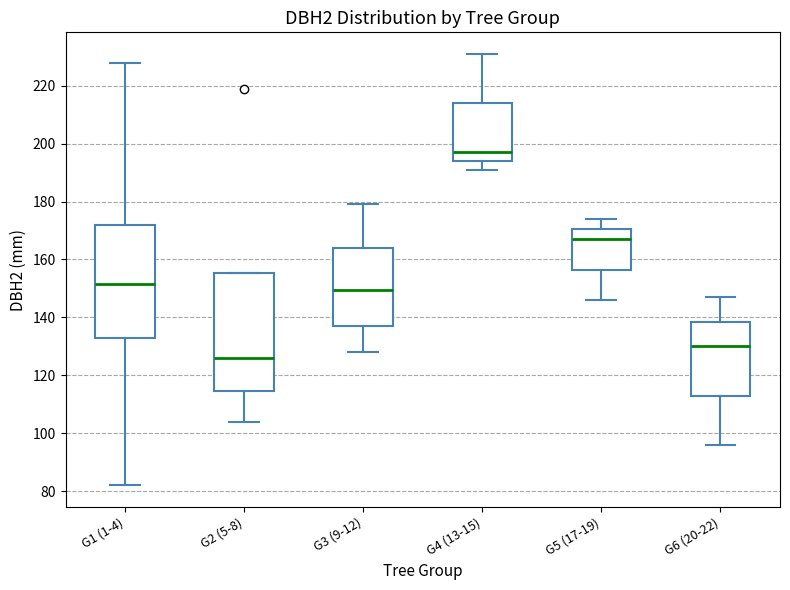

Reading left to right, read every box against the y-axis: the position of its median line, the range the box covers, and the ends of its whiskers. The values are not printed on the chart, so give them approximately, as read against the axis.

G1 (1-4): median 152, box 134 to 172, whiskers 82 to 228
G2 (5-8): median 126, box 114 to 156, whiskers 104 to 156
G3 (9-12): median 150, box 138 to 164, whiskers 128 to 180
G4 (13-15): median 198, box 194 to 214, whiskers 192 to 232
G5 (17-19): median 168, box 156 to 170, whiskers 146 to 174
G6 (20-22): median 130, box 114 to 138, whiskers 96 to 148